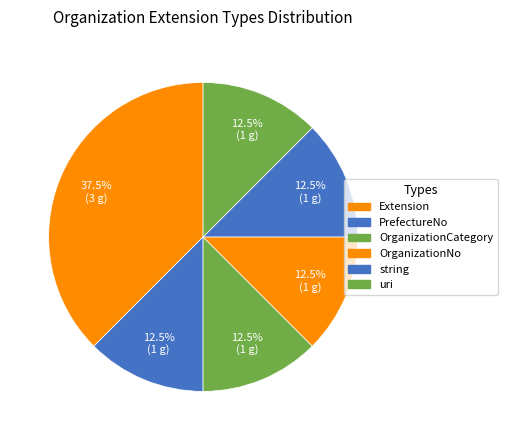

To the nearest percent, what is the difference between the uri and Extension slice percentages?

25%